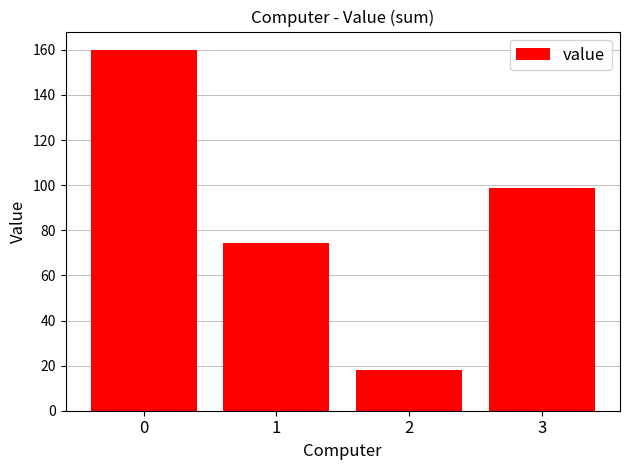

At which label is the value closest to 88?

3